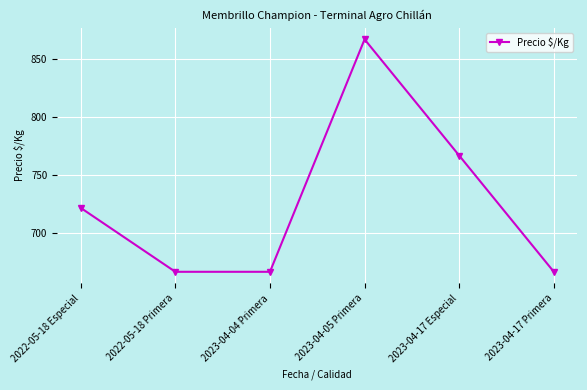

Which has a higher value, 2022-05-18 Especial or 2023-04-04 Primera?

2022-05-18 Especial